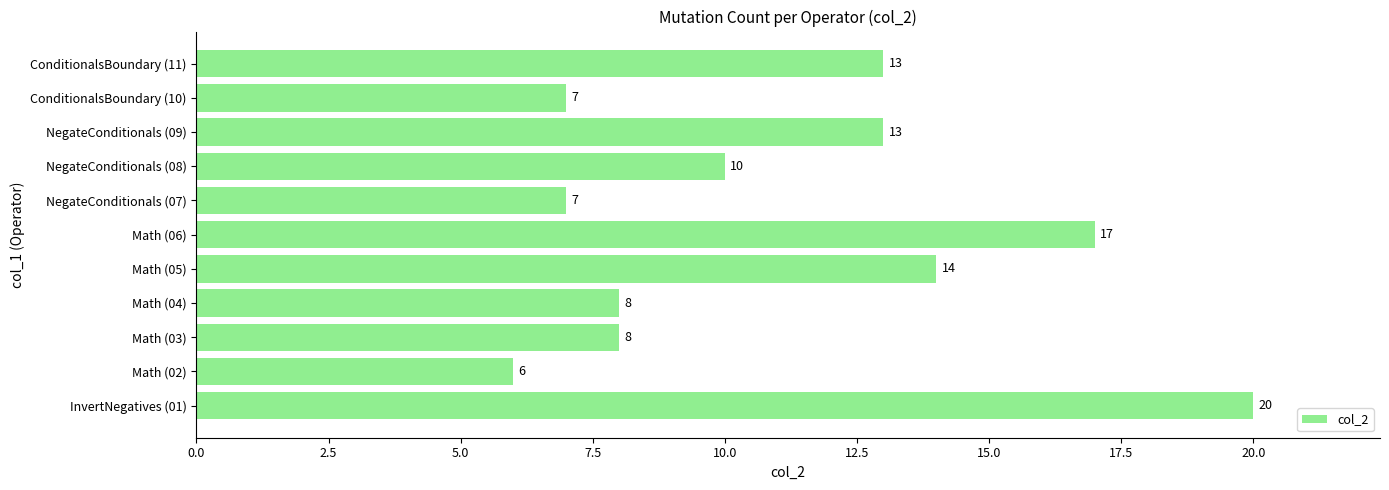

The chart shows a value of 13 at ConditionalsBoundary (11). True or false?

True